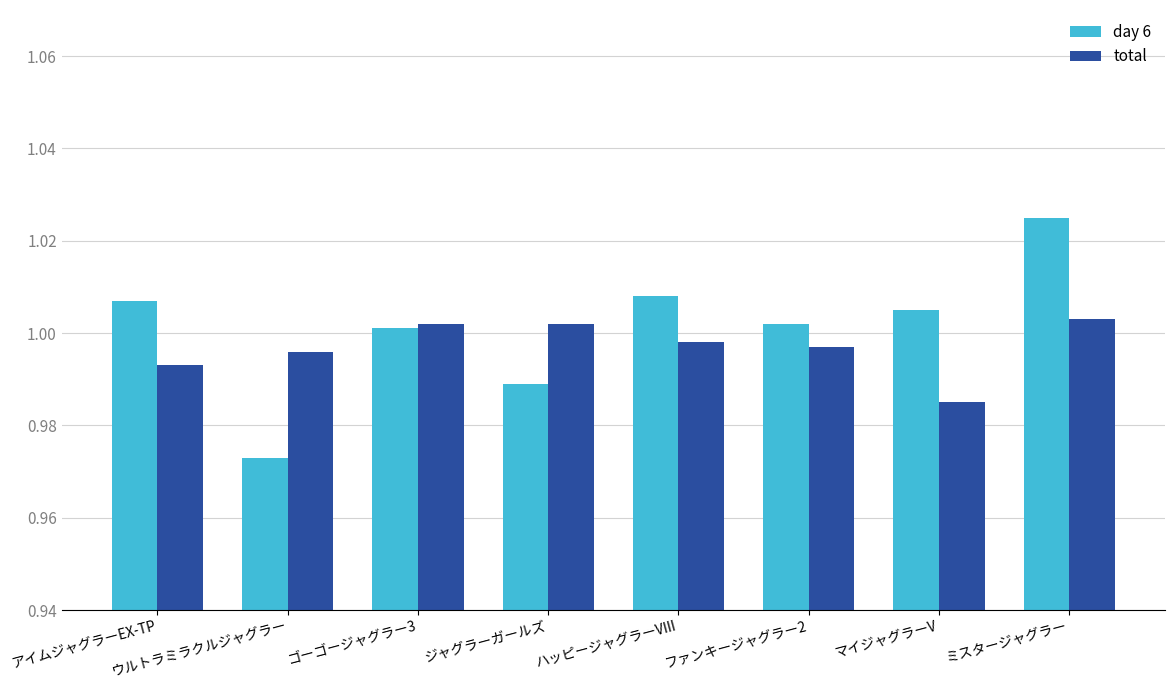

At which label does day 6 reach its peak?

ミスタージャグラー